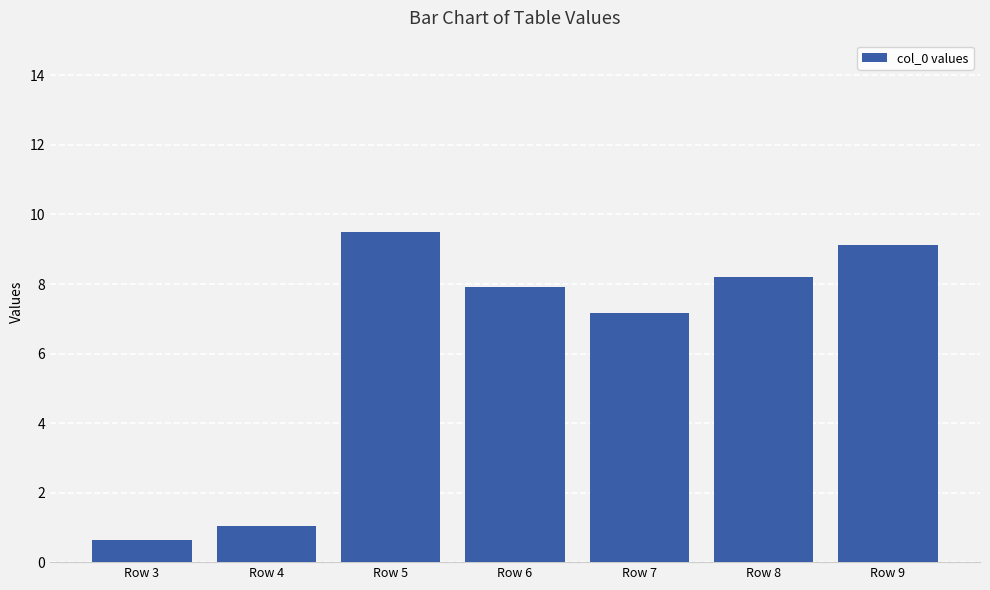

Rank the categories by value from lowest to highest.

Row 3, Row 4, Row 7, Row 6, Row 8, Row 9, Row 5